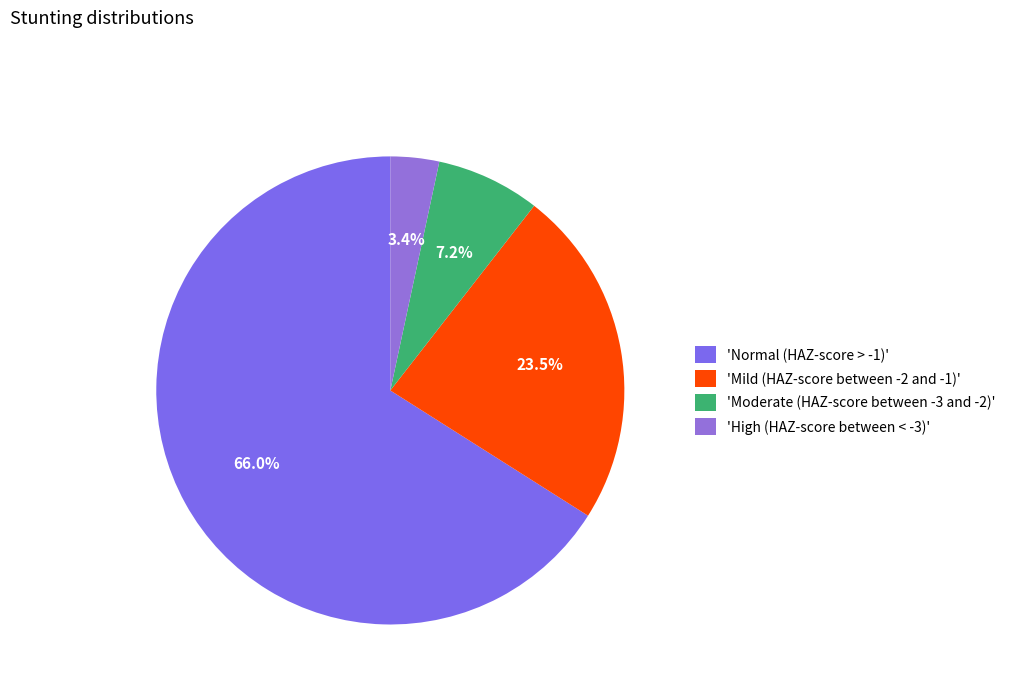

Rank the categories by value from highest to lowest.

'Normal (HAZ-score > -1)', 'Mild (HAZ-score between -2 and -1)', 'Moderate (HAZ-score between -3 and -2)', 'High (HAZ-score between < -3)'